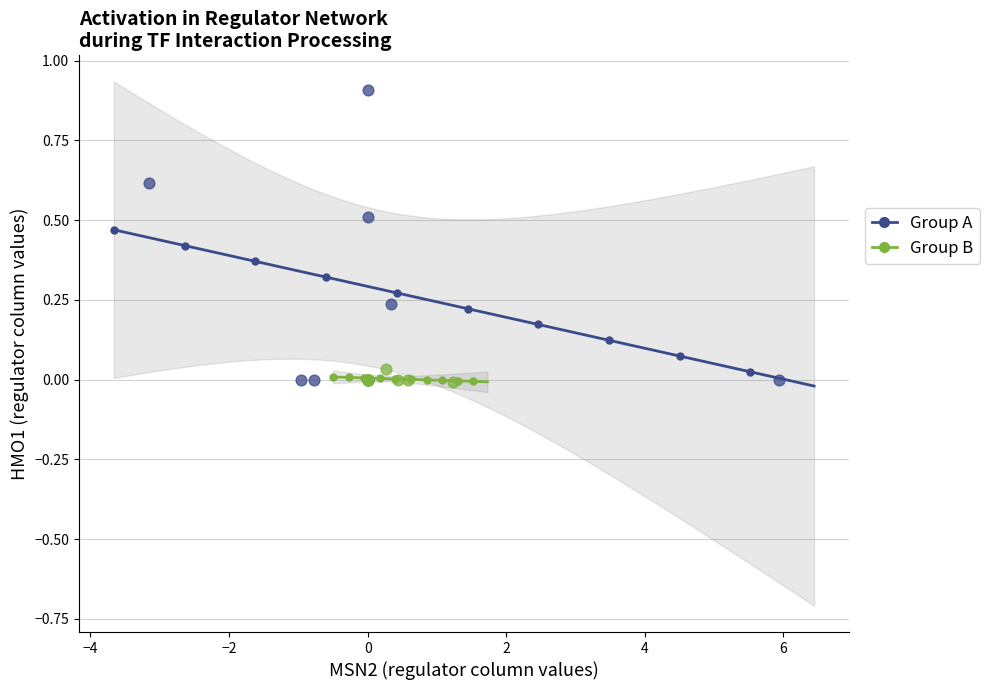

Which series has the largest Y range (max minus min)?

Group A